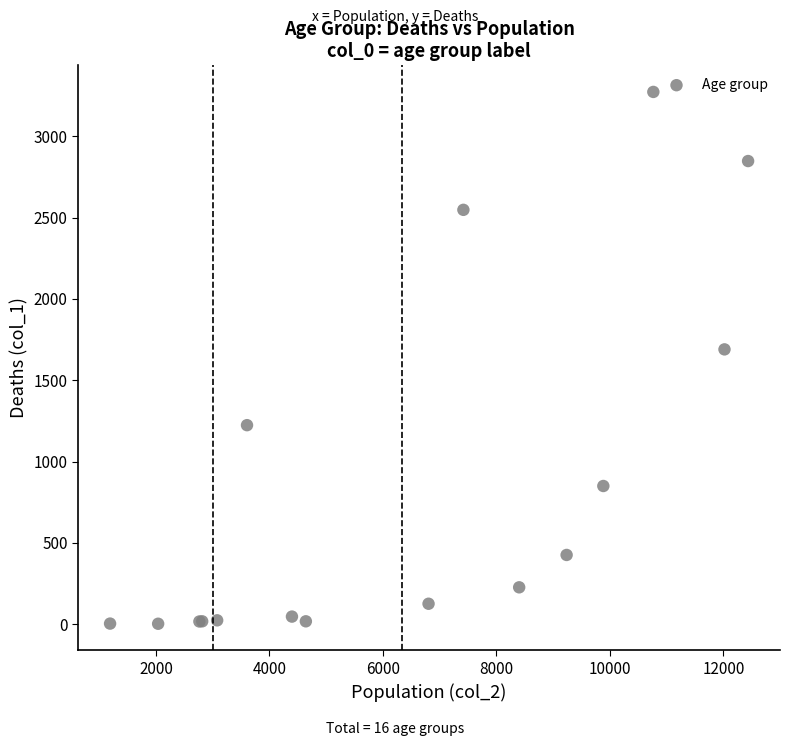

What Y value in the scatter plot is closest to 1638?

1690